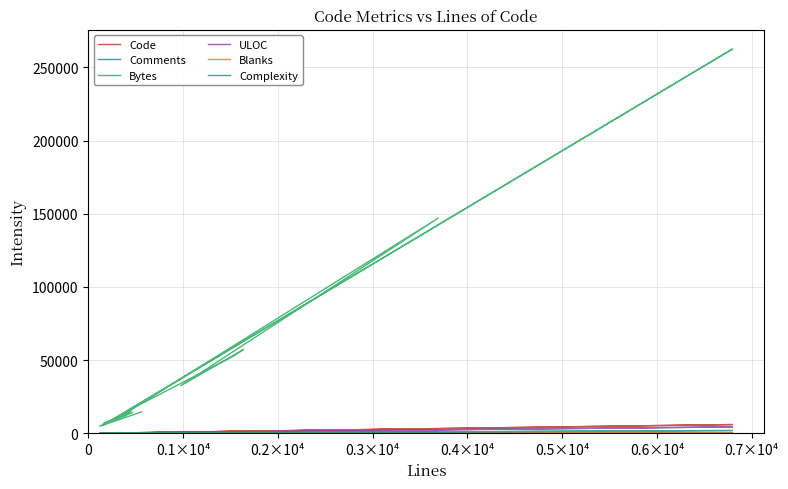

In Bytes, how many points are lower than both neighbors (excluding endpoints)?

5